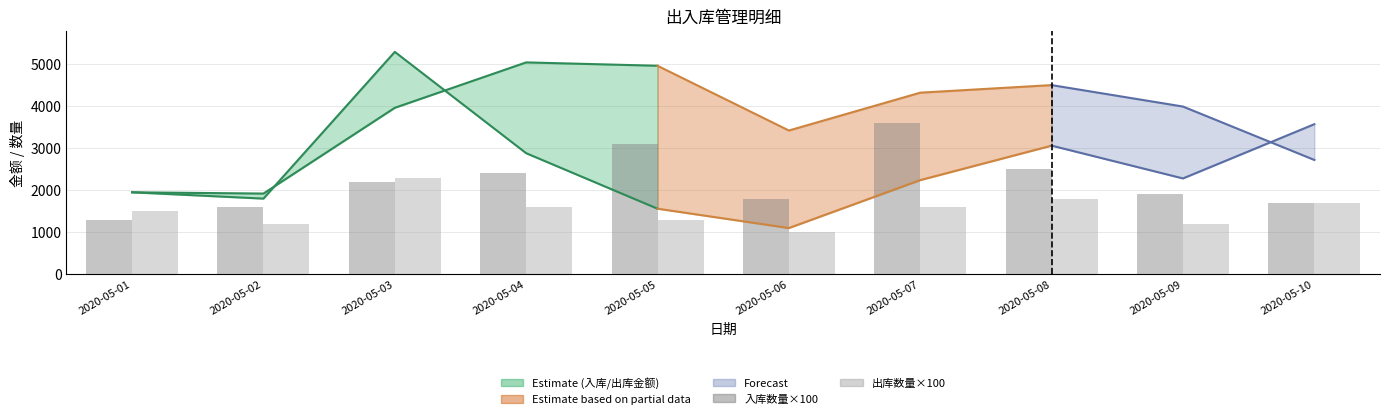

Reading left to right, extract all data points from this chart.

入库数量×100: 1300	1600	2200	2400	3100	1800	3600	2500	1900	1700
出库数量×100: 1500	1200	2300	1600	1300	1000	1600	1800	1200	1700